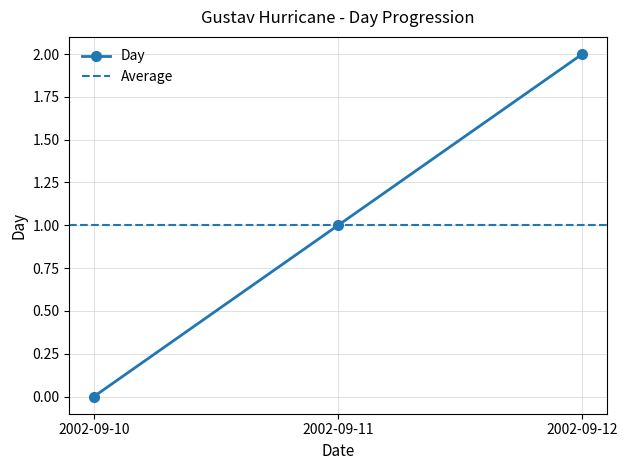

What is the difference between the second highest and minimum values?

1